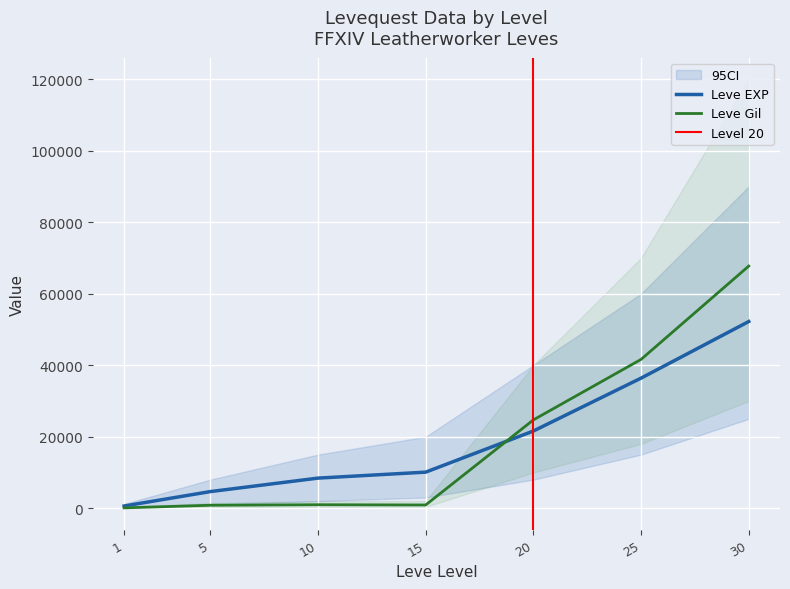

Where is Leve Gil nearest to the value 33921?

25